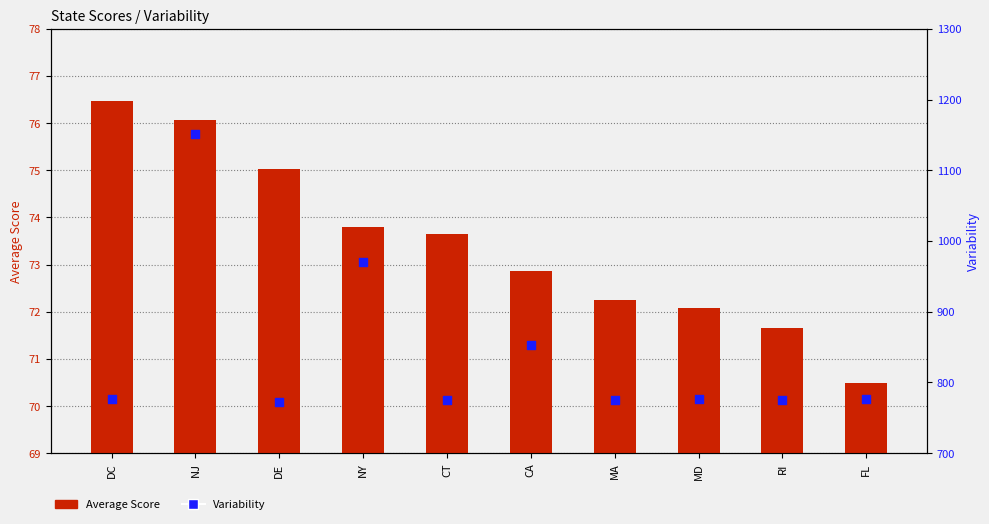

At how many categories does at least one series exceed 585?

10